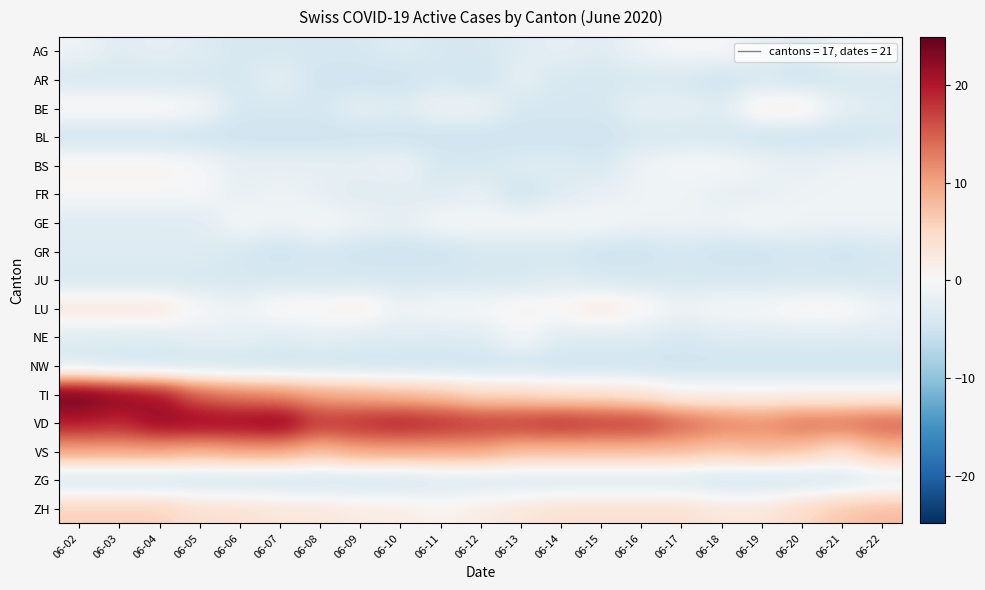

Which has a higher value, 06-14 or 06-07?

06-14